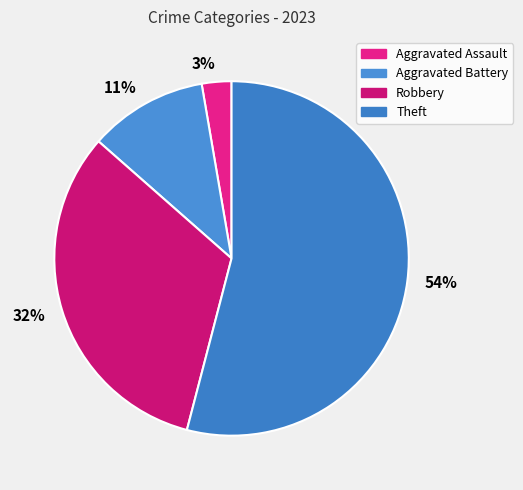

How many segments does this pie chart have?

4